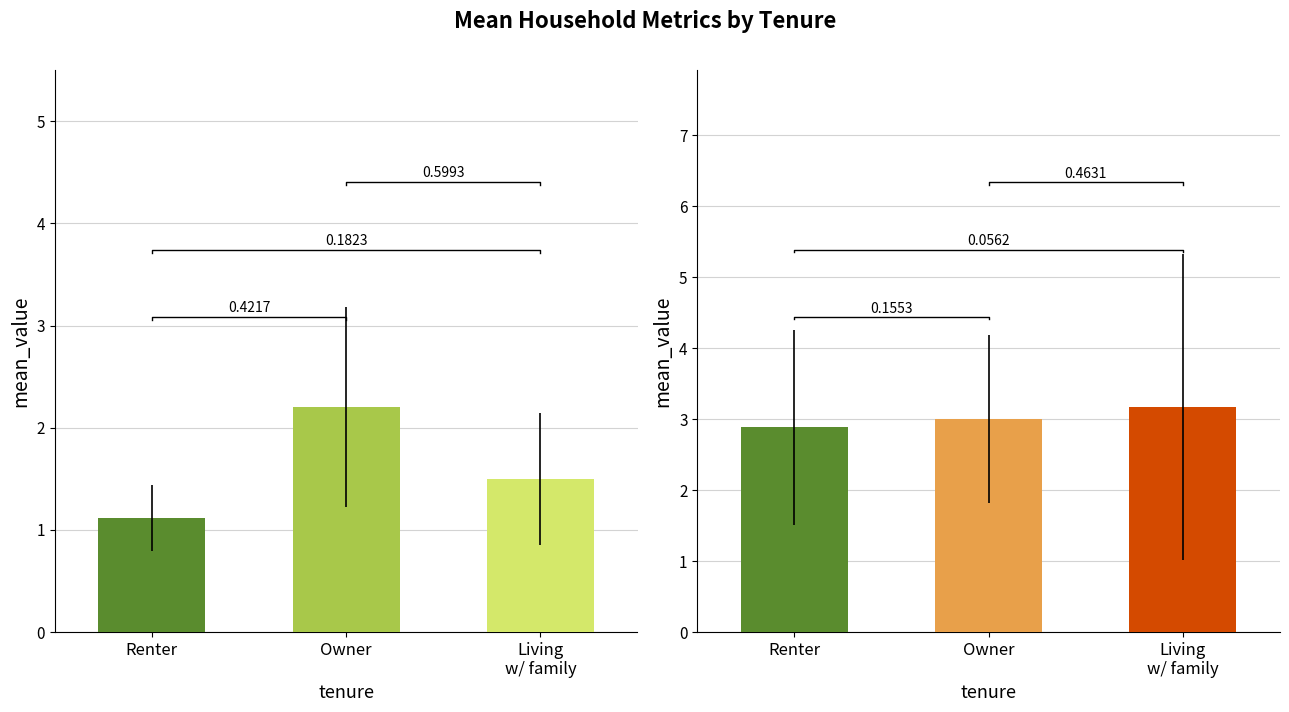

List the labels in order of mean_bedrooms value, smallest first.

Renter, Living
w/ family, Owner